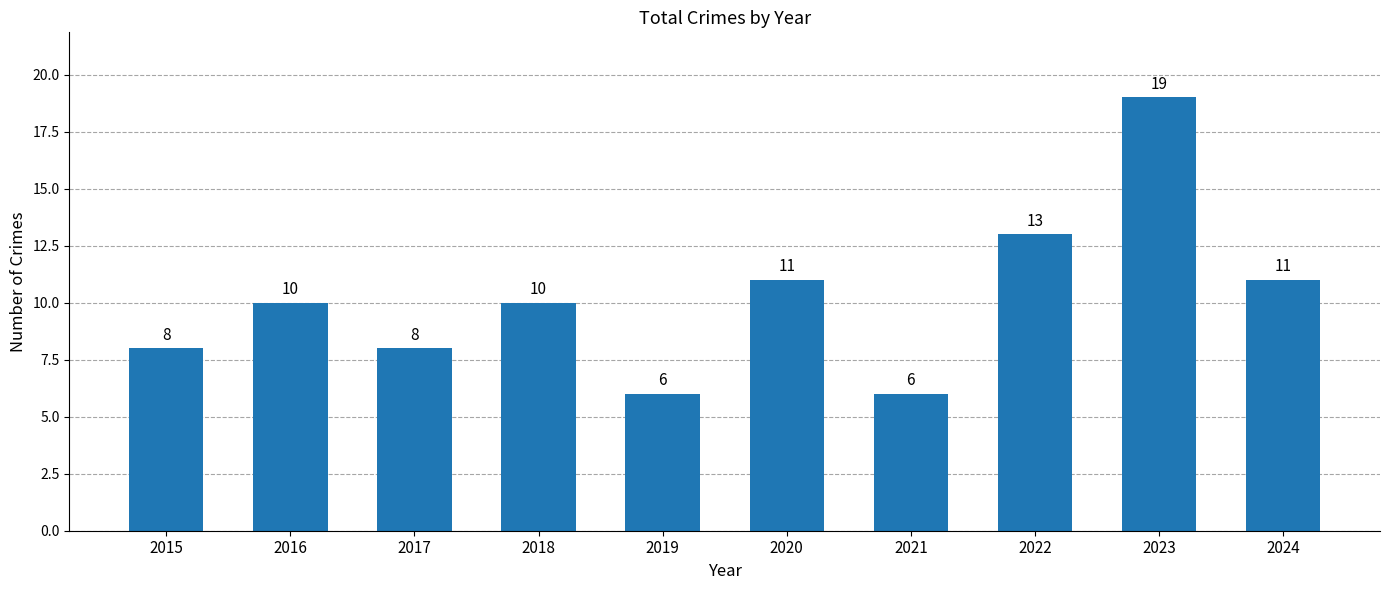

What is the difference between the maximum and minimum values?

13